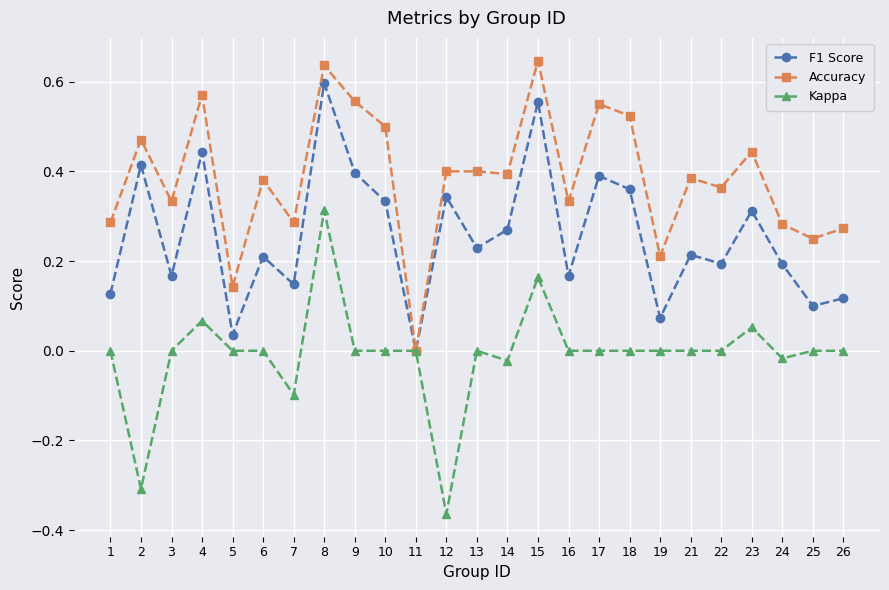

Where is the first local minimum for Kappa?

2